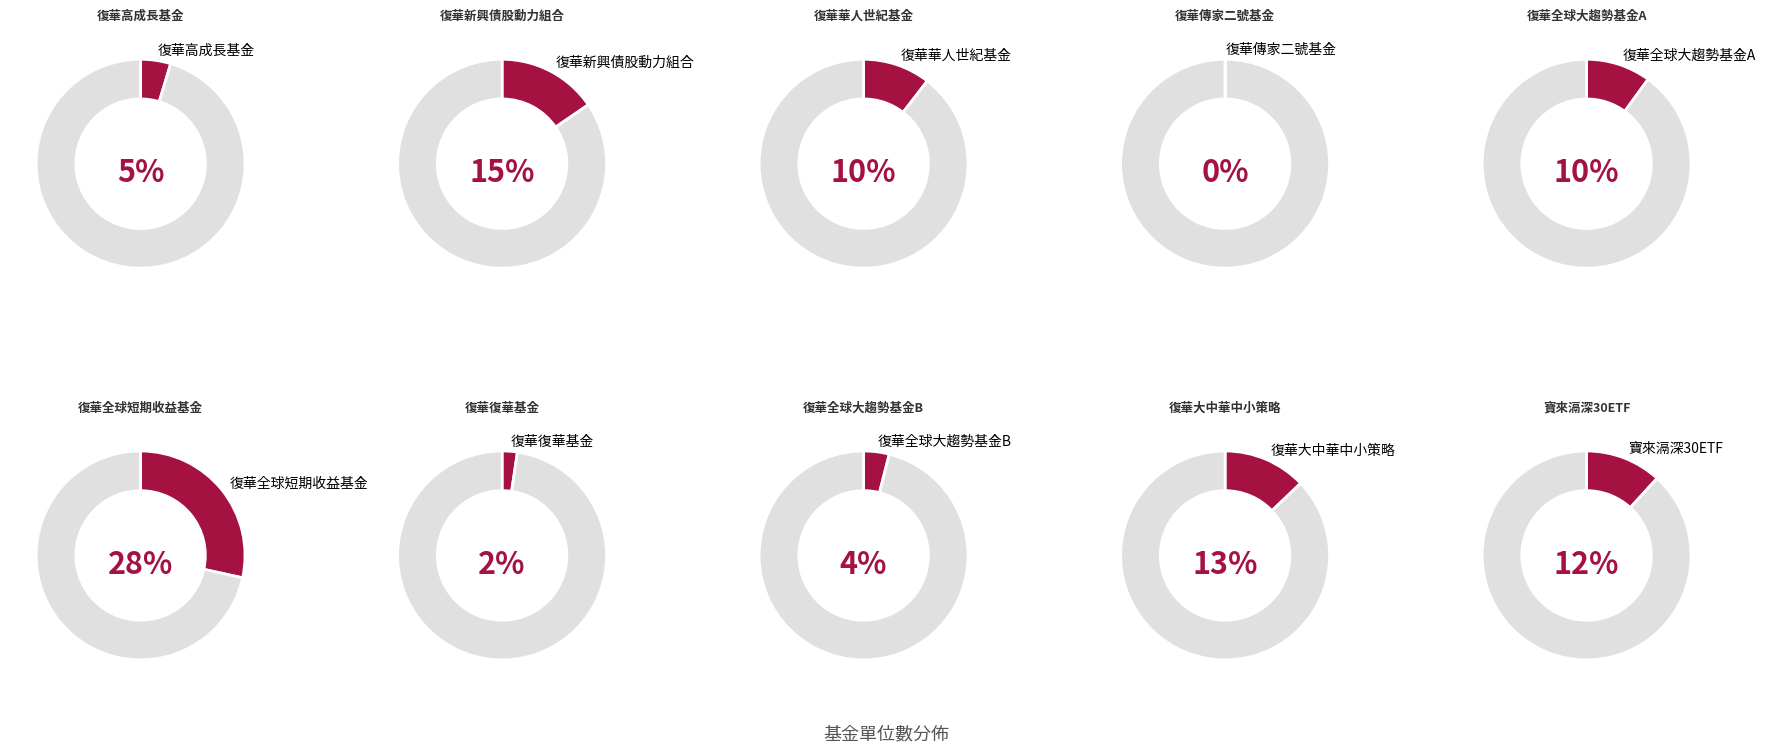

To the nearest percent, what is the average slice percentage?

10%